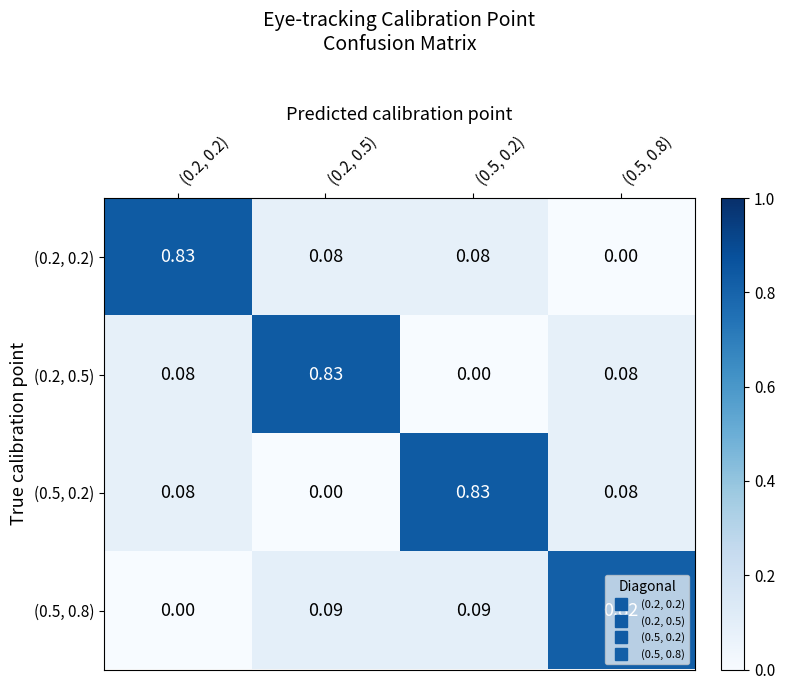

Is the value of (0.2, 0.5) at (0.2, 0.5) greater than the value of (0.5, 0.8) at (0.2, 0.2)?

Yes